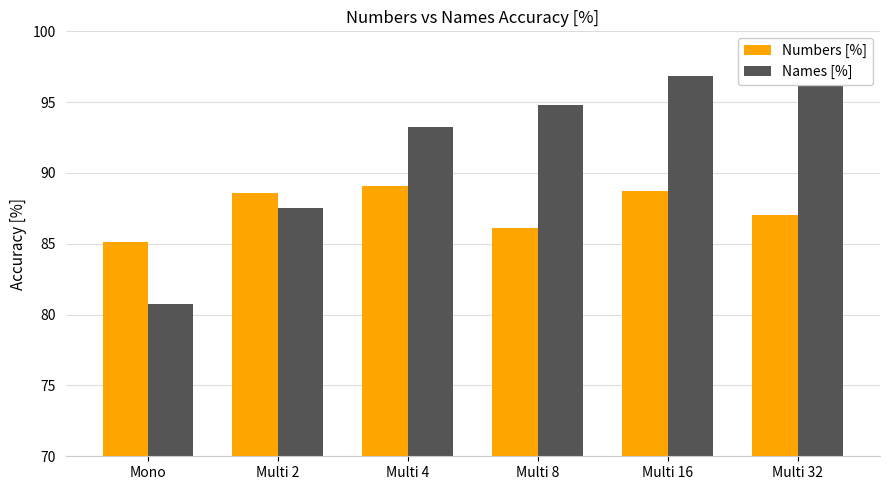

Rank the series by their maximum value, from lowest to highest.

Numbers [%], Names [%]